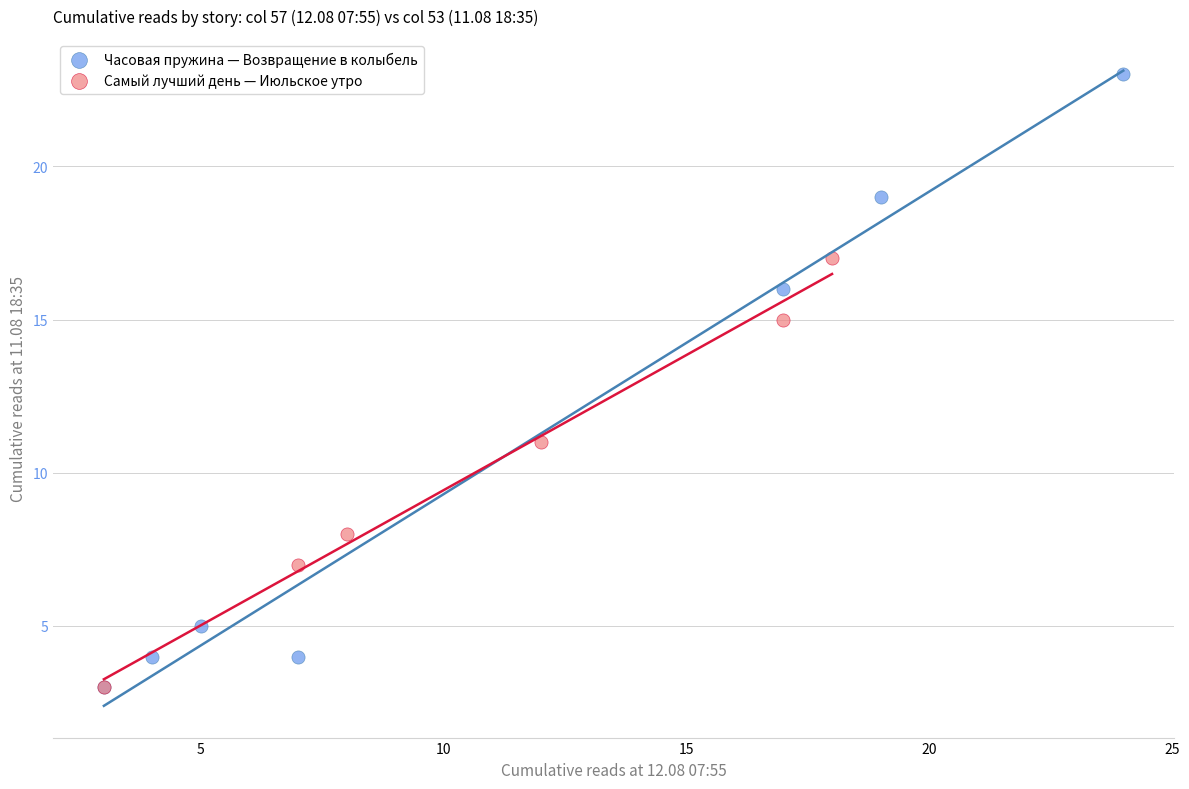

Which series has the widest spread of Y values?

Часовая пружина — Возвращение в колыбель